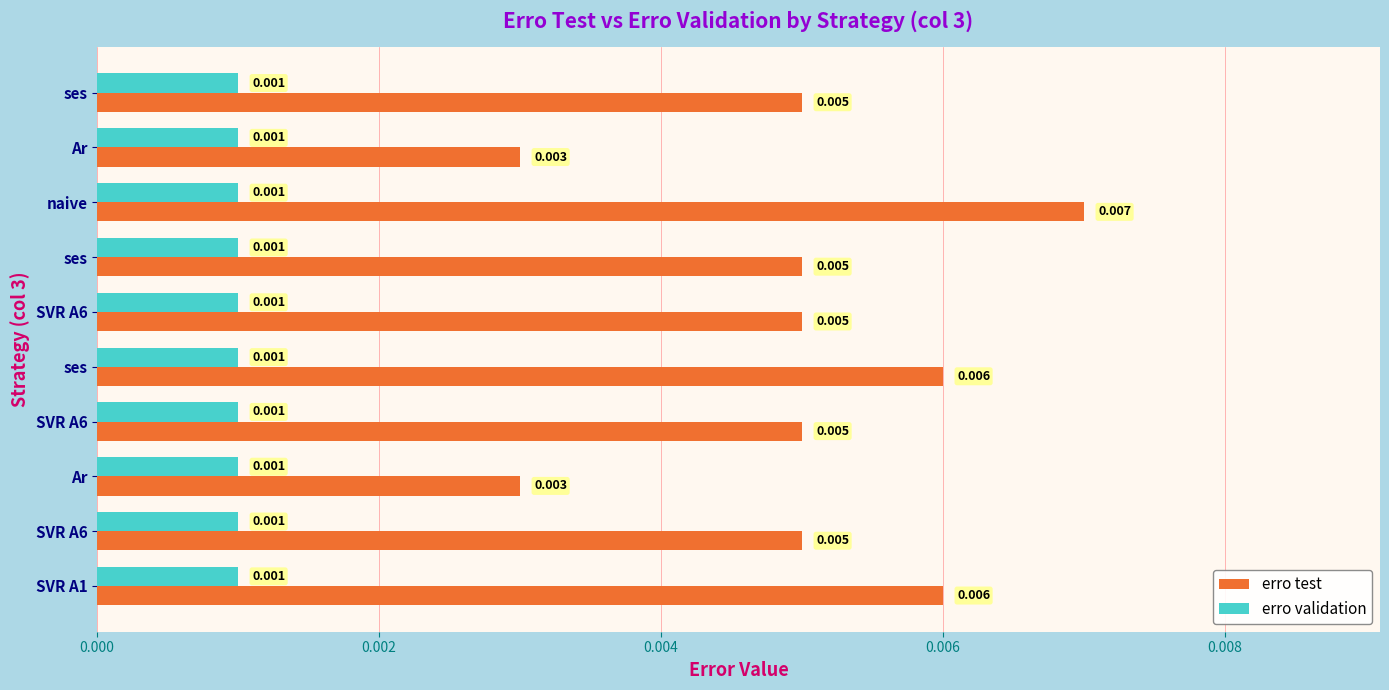

Count the number of data series in this chart.

2